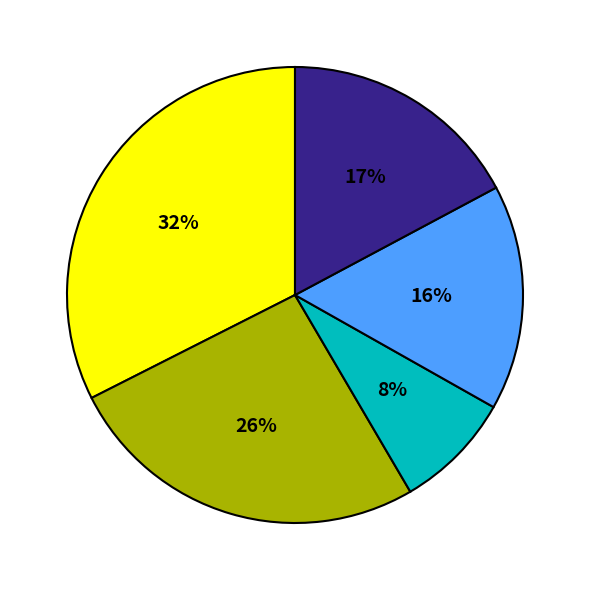

Does any single category account for the majority?

No